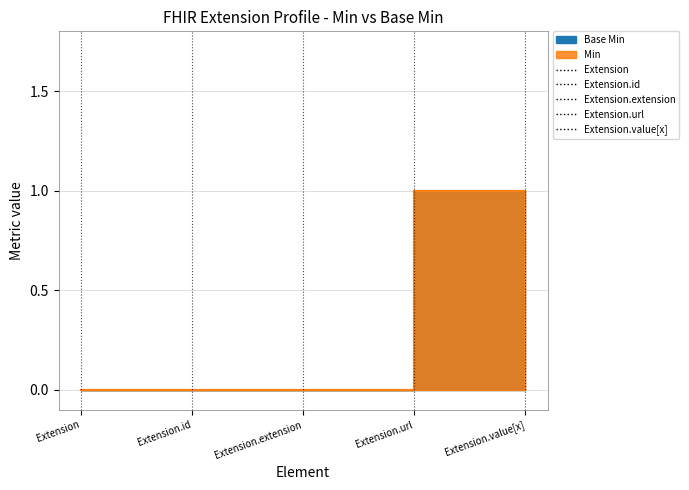

The value of Min at Extension.url is 0. True or false?

False